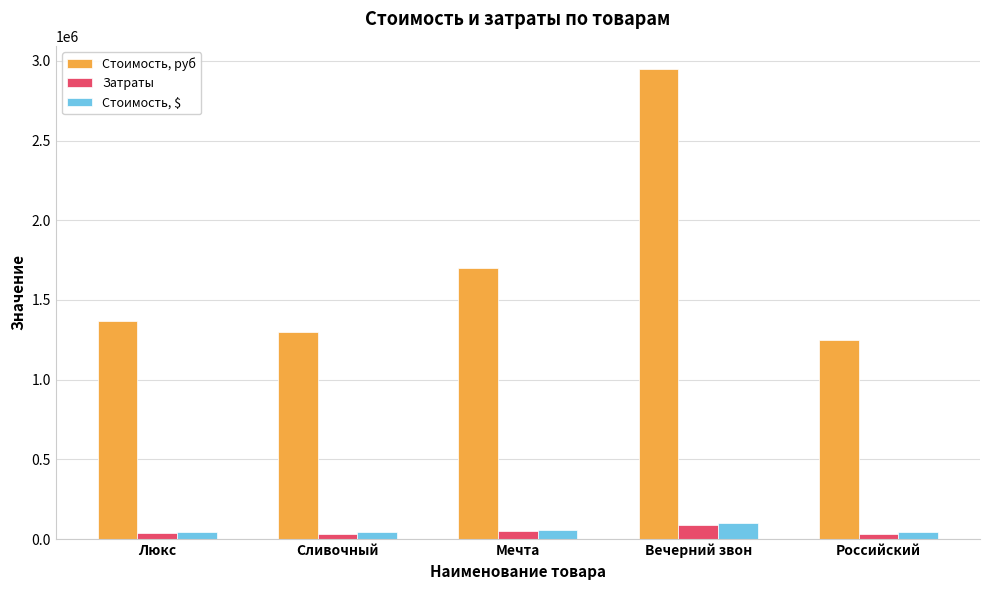

List the series in order of their peak value, lowest first.

Затраты, Стоимость, $, Стоимость, руб